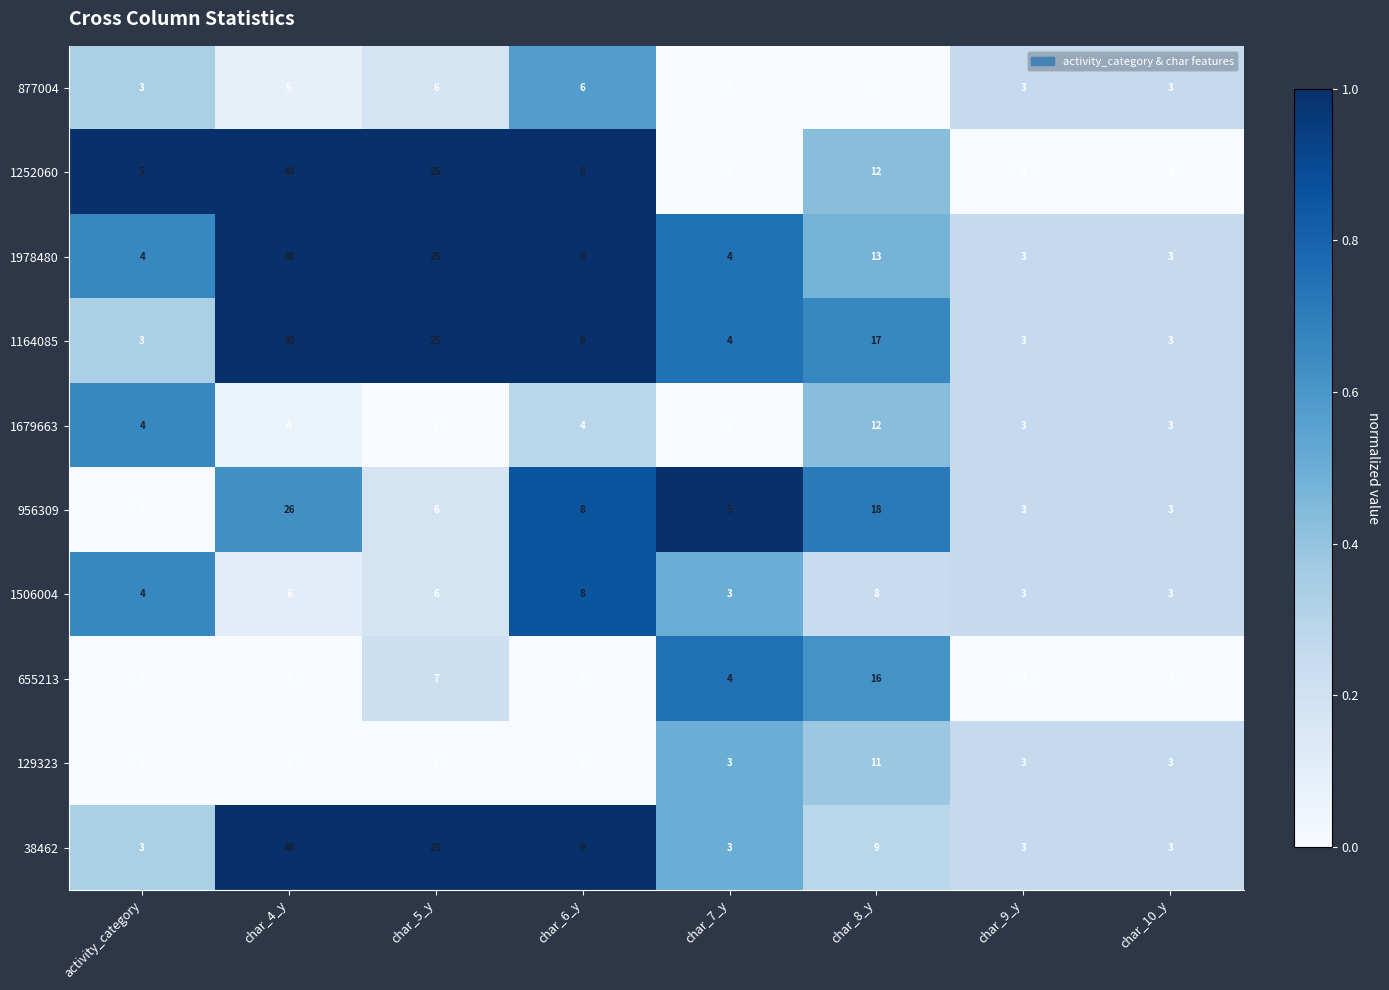

What is the difference between the maximum and second lowest values in the 956309 series?

23